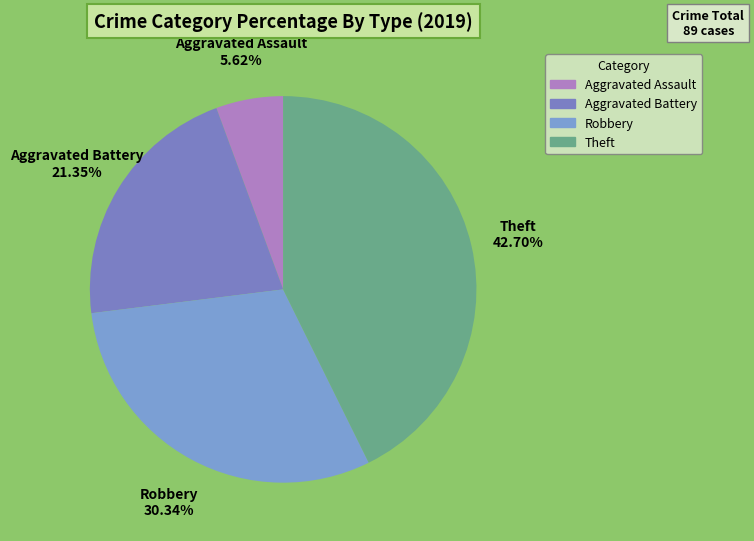

Combined, what portion of the pie is Aggravated Battery and Theft?

64.0%